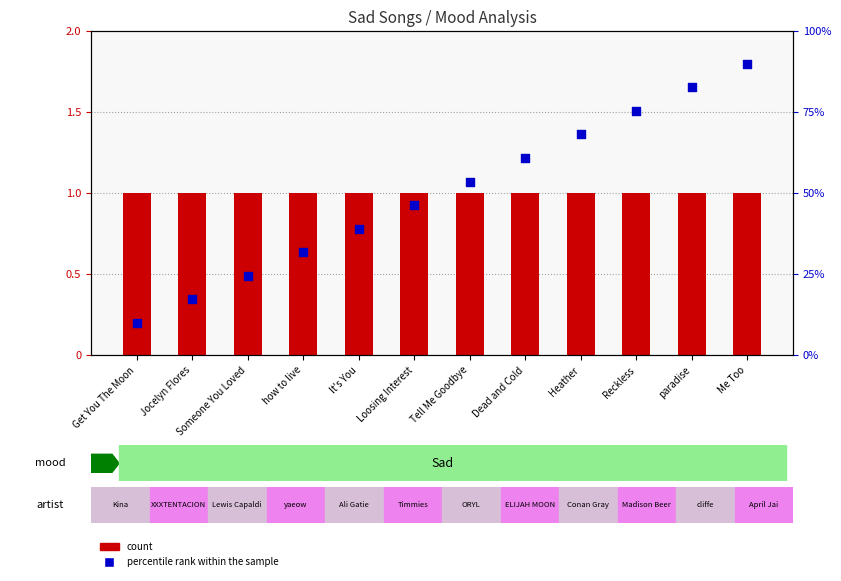

Which series has the widest spread of Y values?

percentile rank within the sample